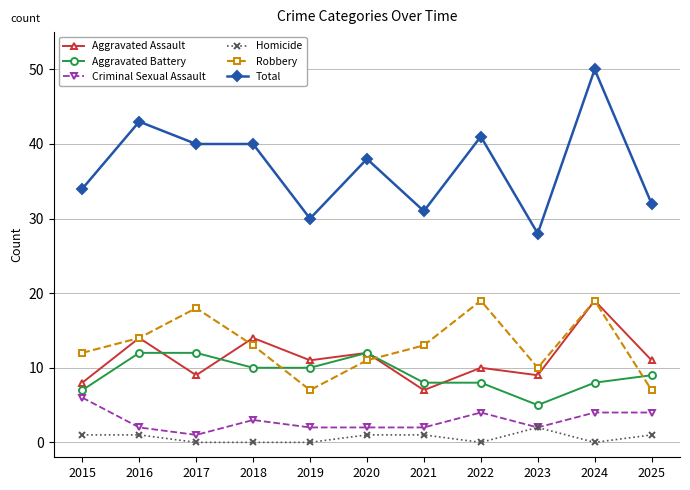

What is the spread (max minus min) of values at 2019?

30